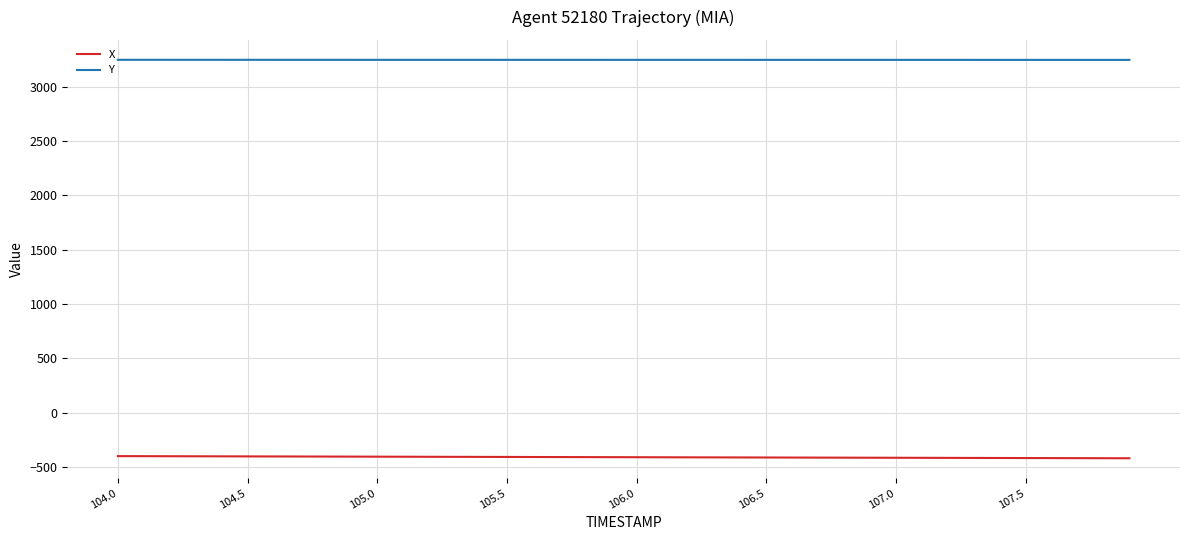

Rank the series by their average value, from lowest to highest.

X, Y